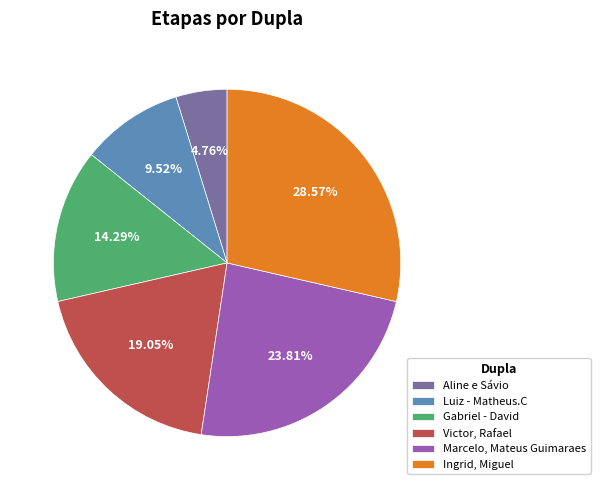

Rank the categories by value from lowest to highest.

Aline e Sávio, Luiz - Matheus.C, Gabriel - David, Victor, Rafael, Marcelo, Mateus Guimaraes, Ingrid, Miguel